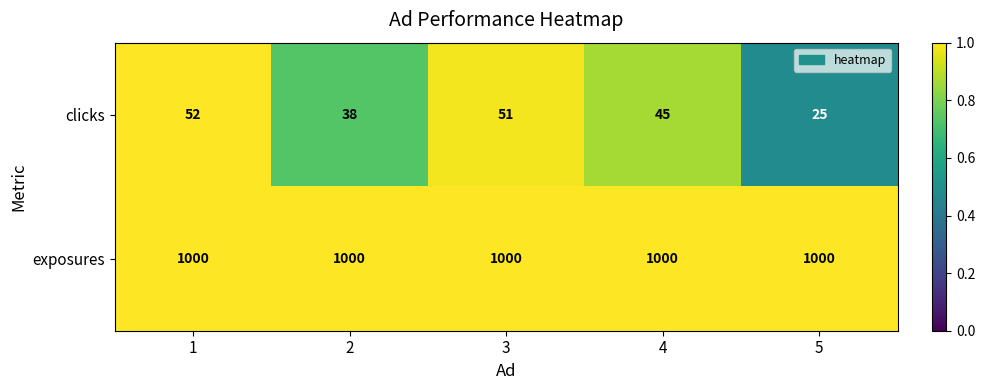

Read the exposures value at 5.

1000